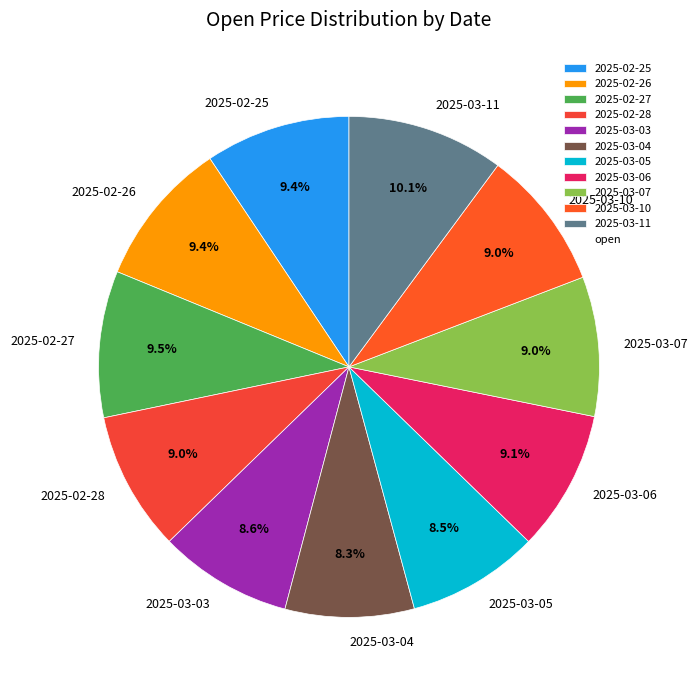

To the nearest percent, what portion does 2025-03-10 represent?

9%